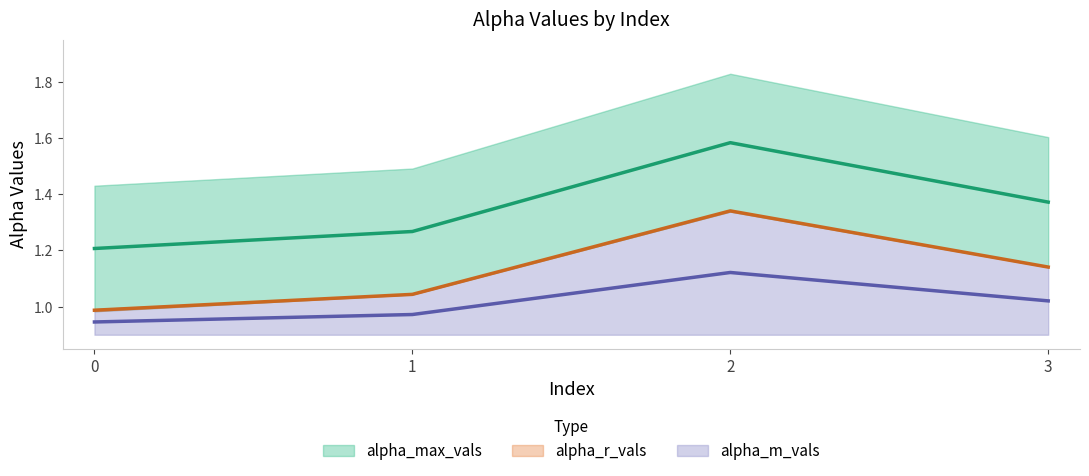

Between 3 and 0, which is larger?

3